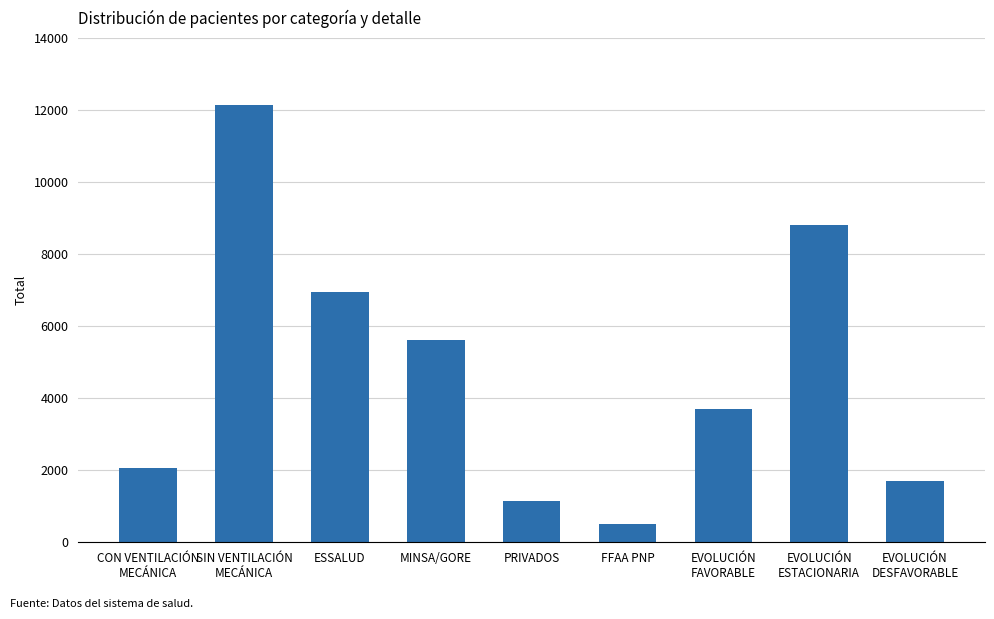

What is the difference between the values at PRIVADOS and CON VENTILACIÓN
MECÁNICA?

922